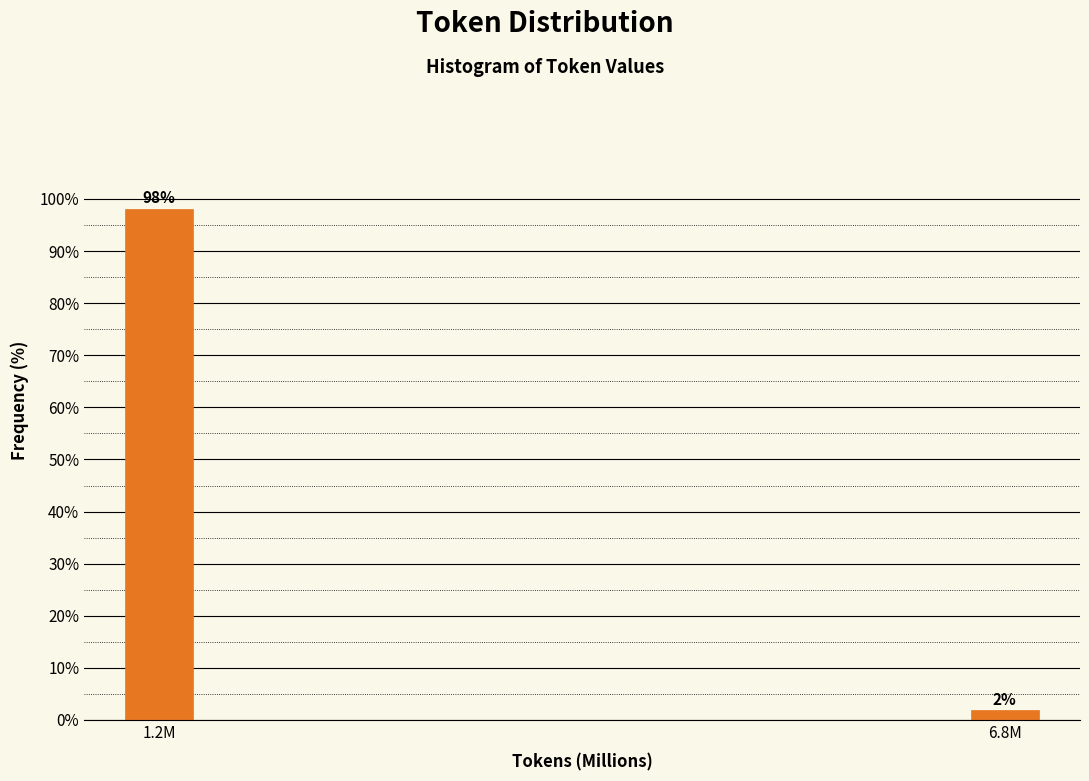

List the labels in order of value, smallest first.

6.8M, 1.2M